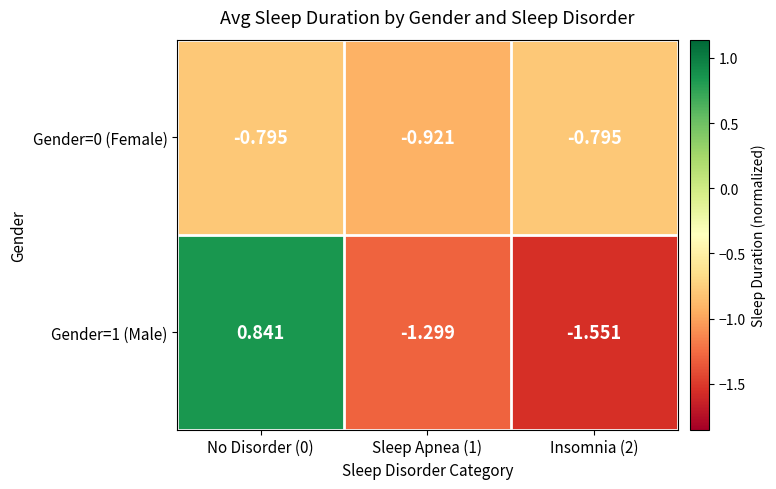

List the series in order of their peak value, lowest first.

Gender=0 (Female), Gender=1 (Male)